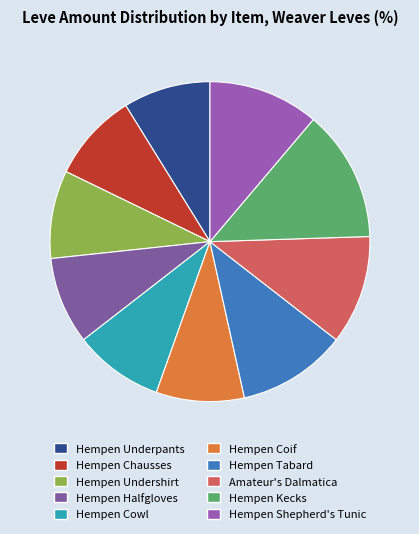

How many segments does this pie chart have?

10